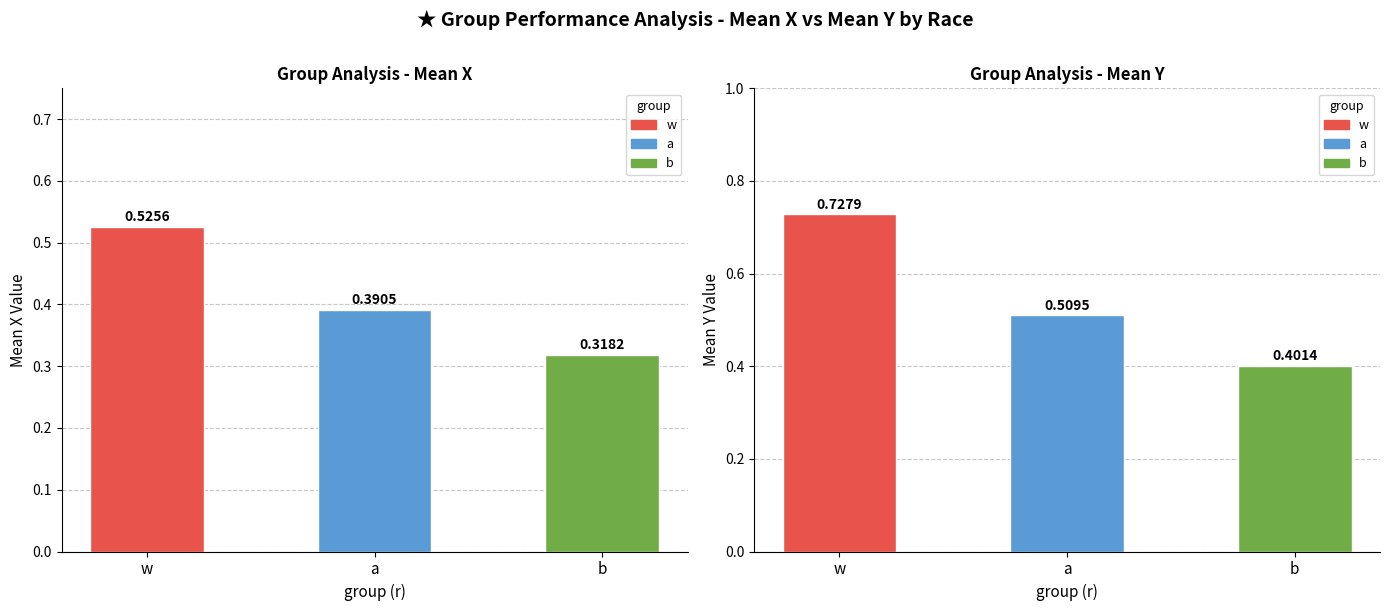

Between b and w, which is larger?

w